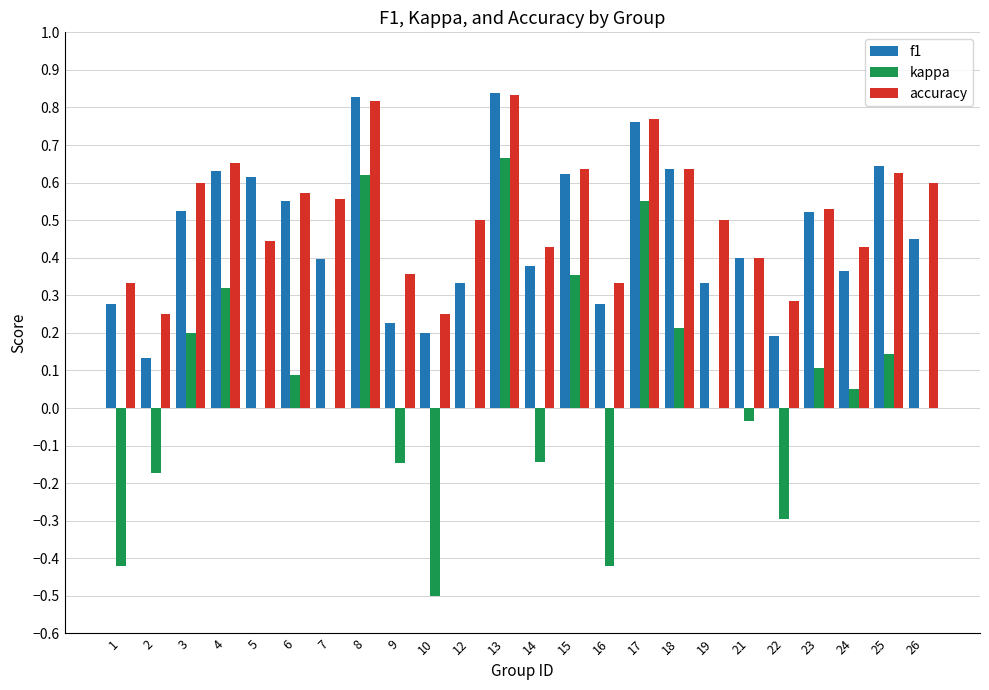

Between 4 and 10, which series saw the biggest shift?

kappa